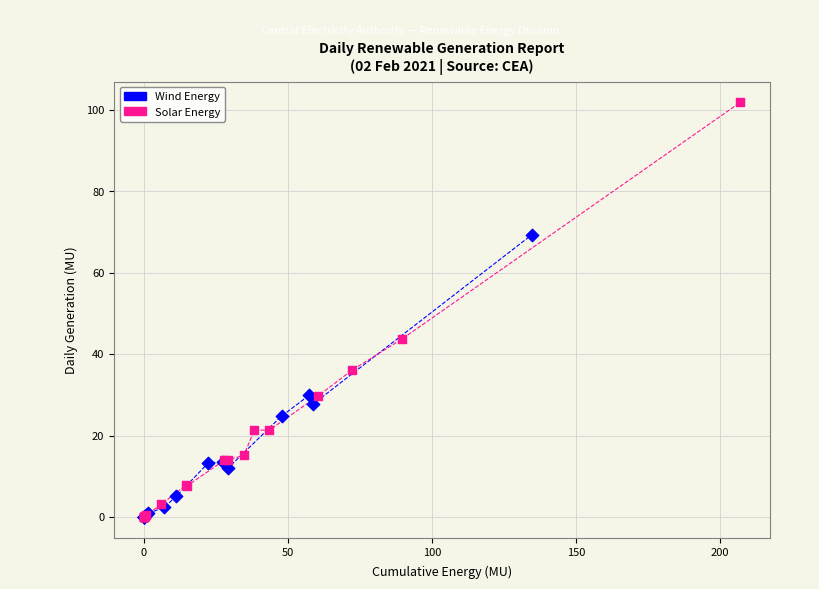

Which series has the largest Y range (max minus min)?

Solar Energy